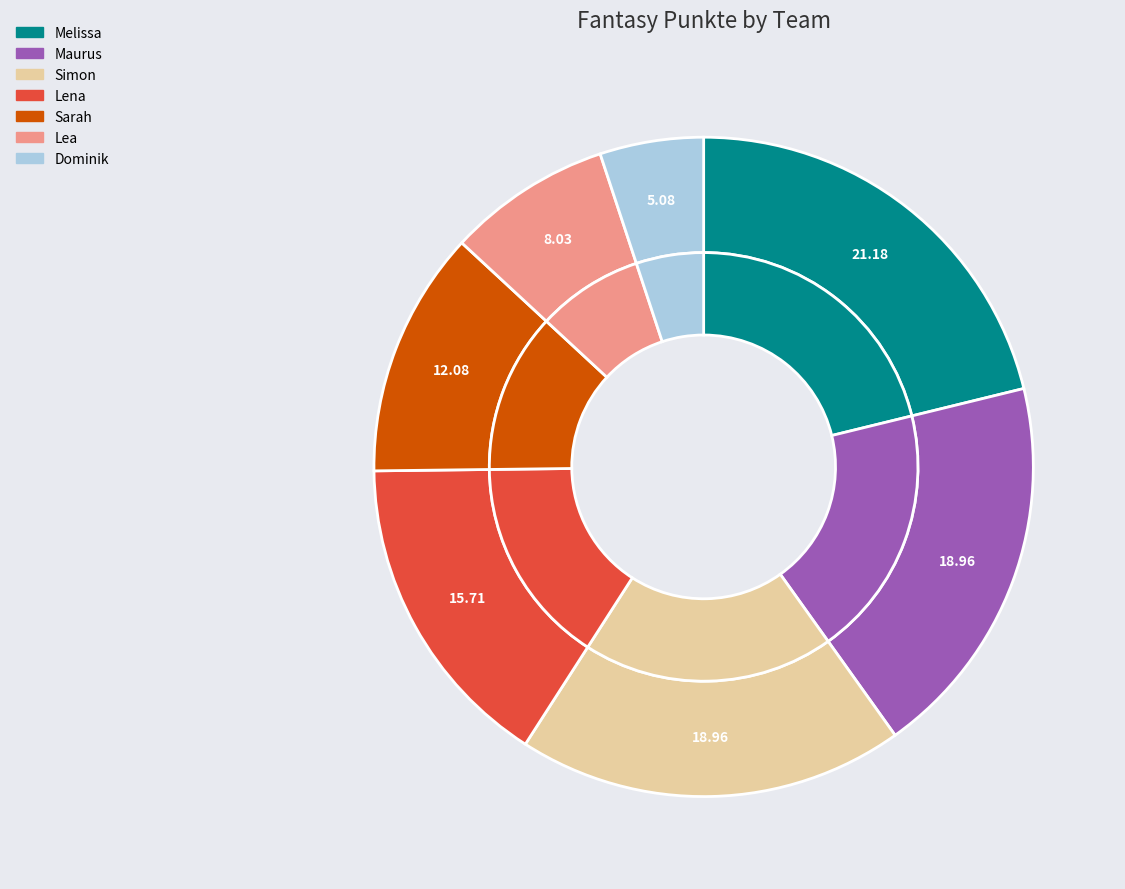

Between Simon and Dominik, which is larger?

Simon